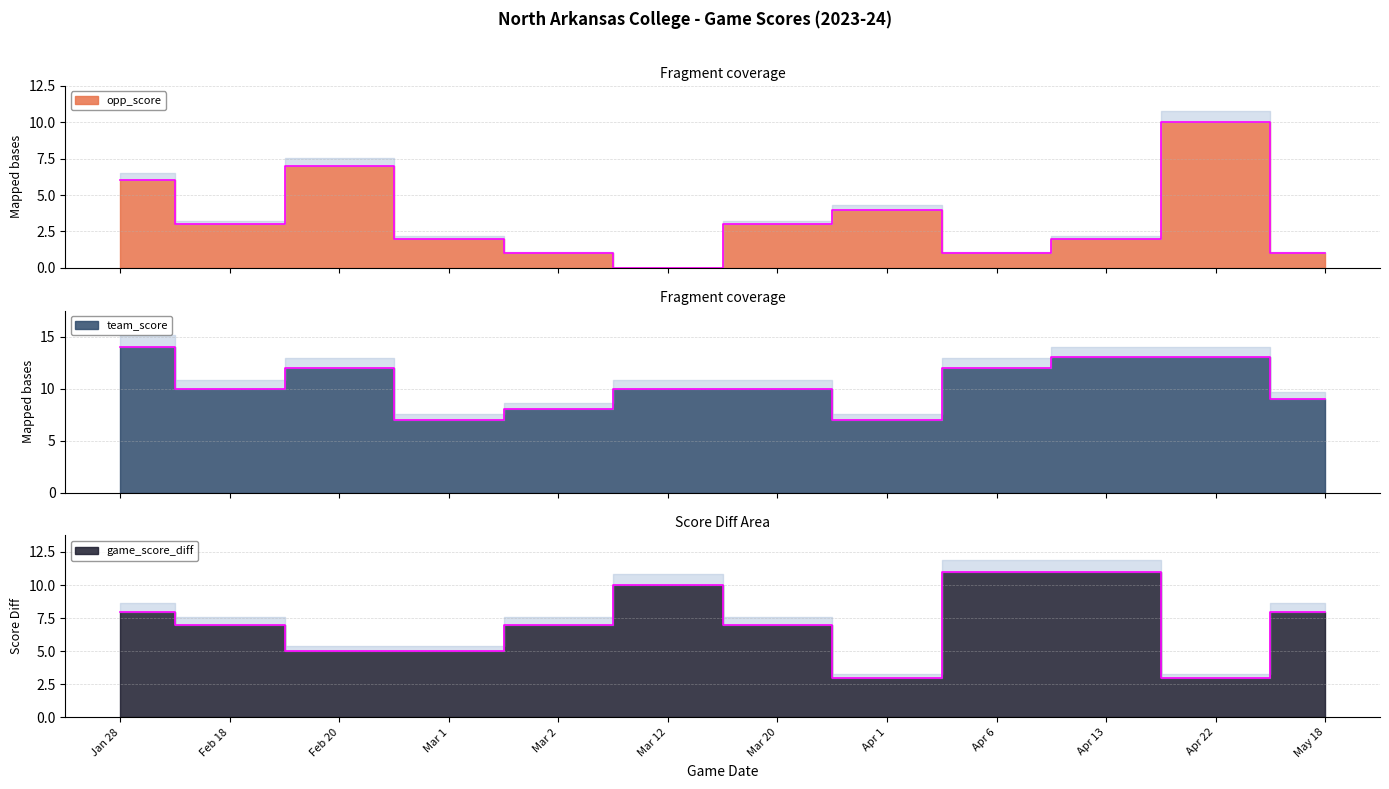

What is the maximum value for game_score_diff?

11